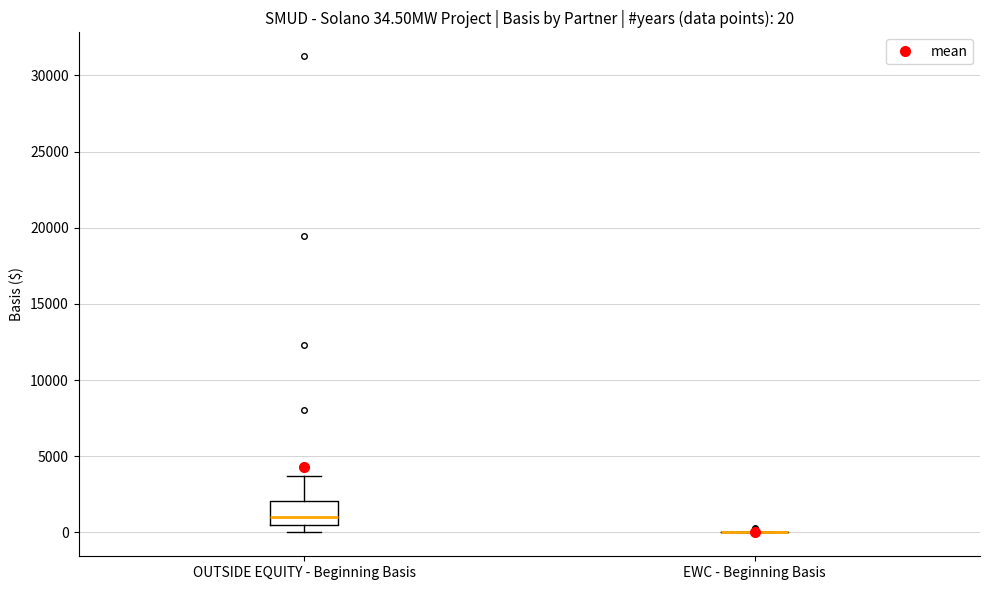

Which box is the tallest, from its lower edge to its upper edge?

OUTSIDE EQUITY - Beginning Basis